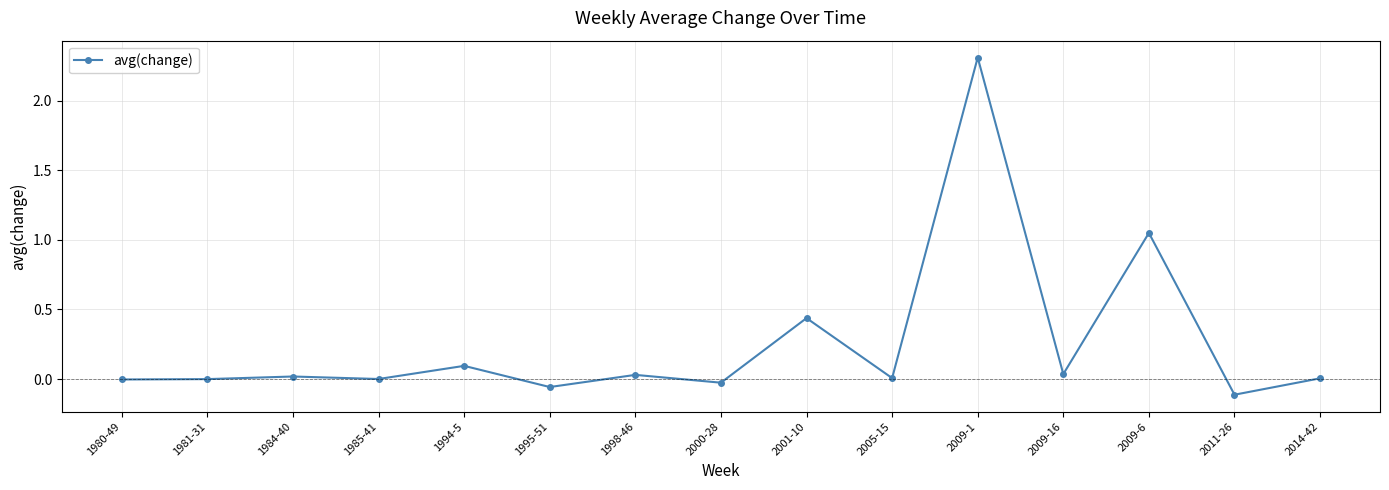

At which label is the value closest to 1?

2009-6